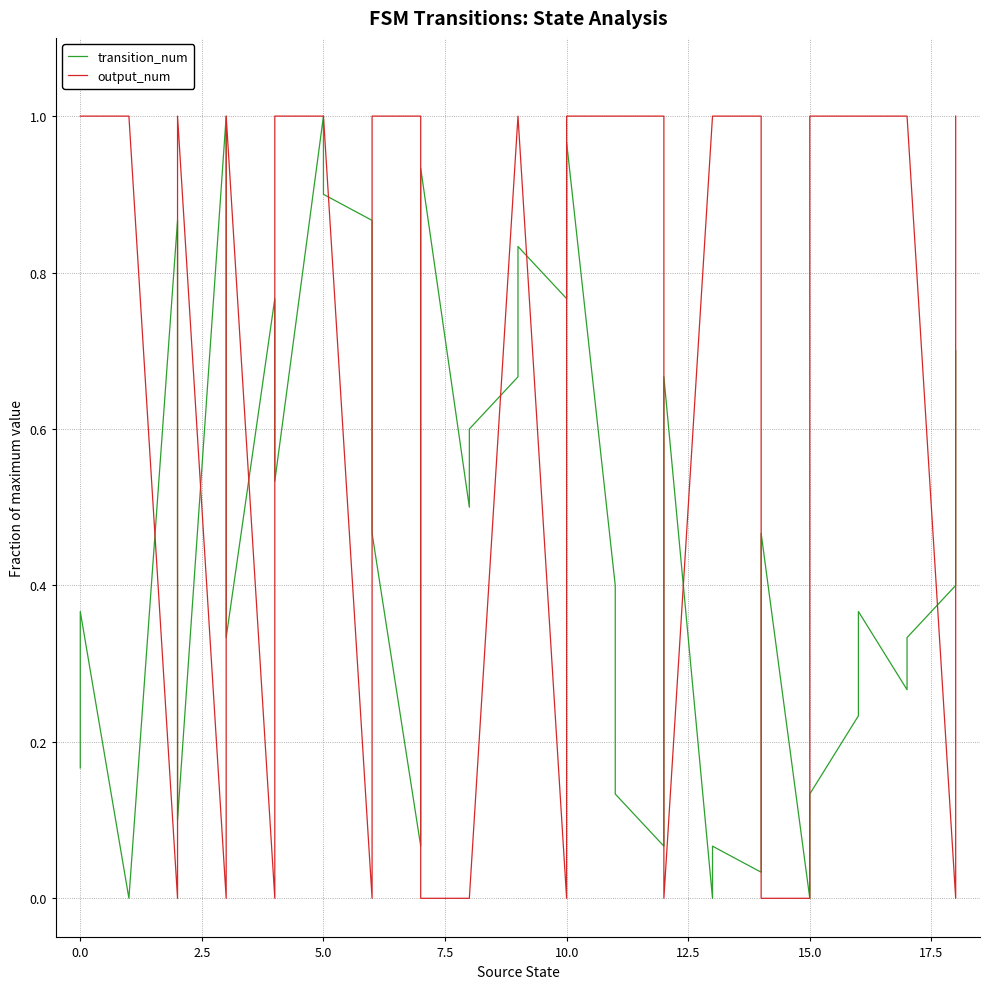

Is it true that output_num equals 0.2 at 26?

False